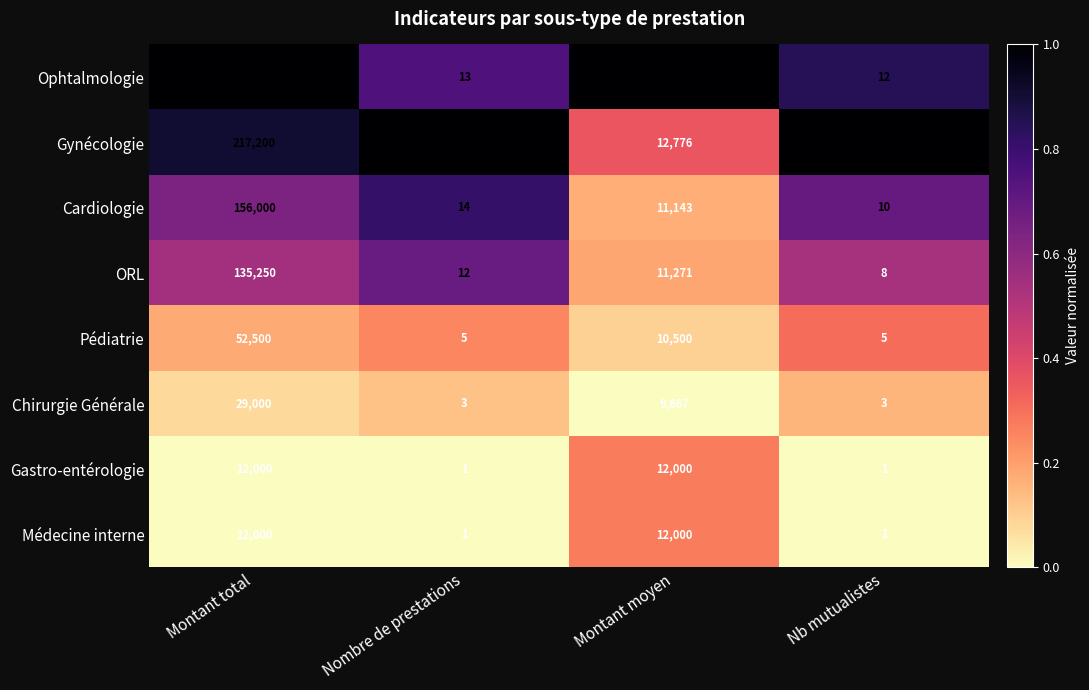

List the labels in order of Cardiologie value, largest first.

Montant total, Montant moyen, Nombre de prestations, Nb mutualistes